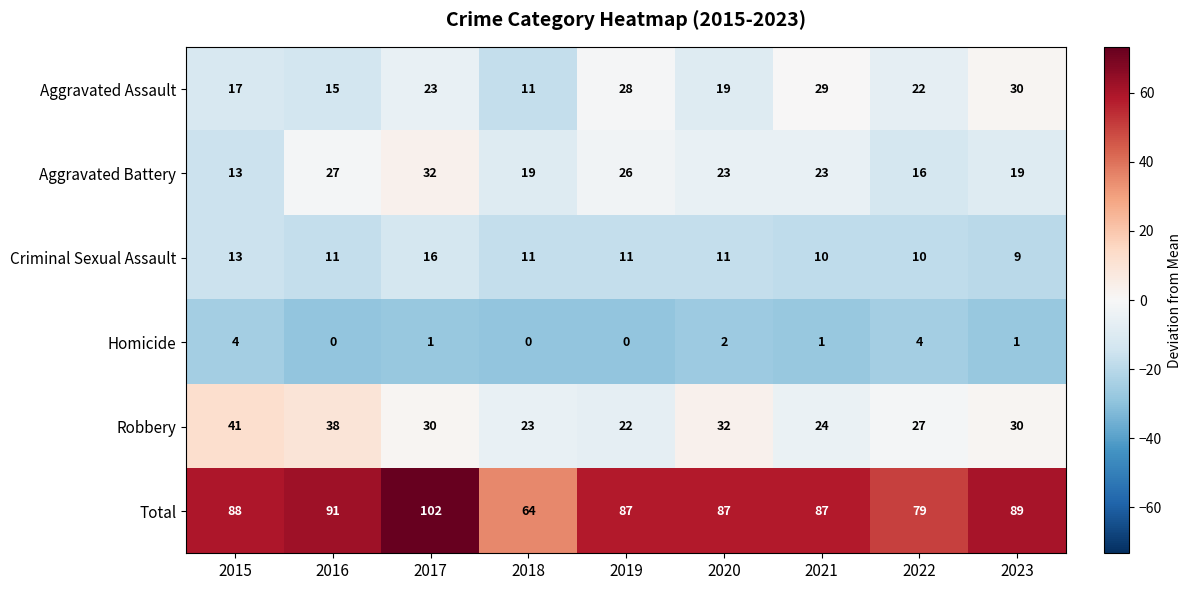

What value does the Total series have at 2017, to the nearest 5?

100